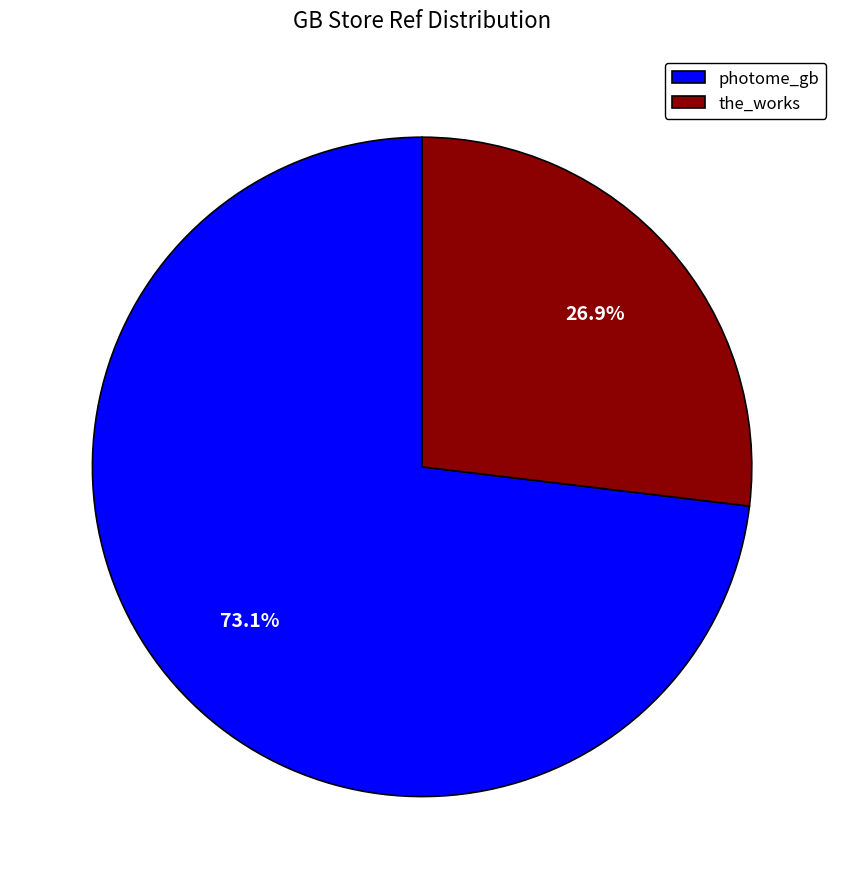

Rank the categories by value from highest to lowest.

photome_gb, the_works